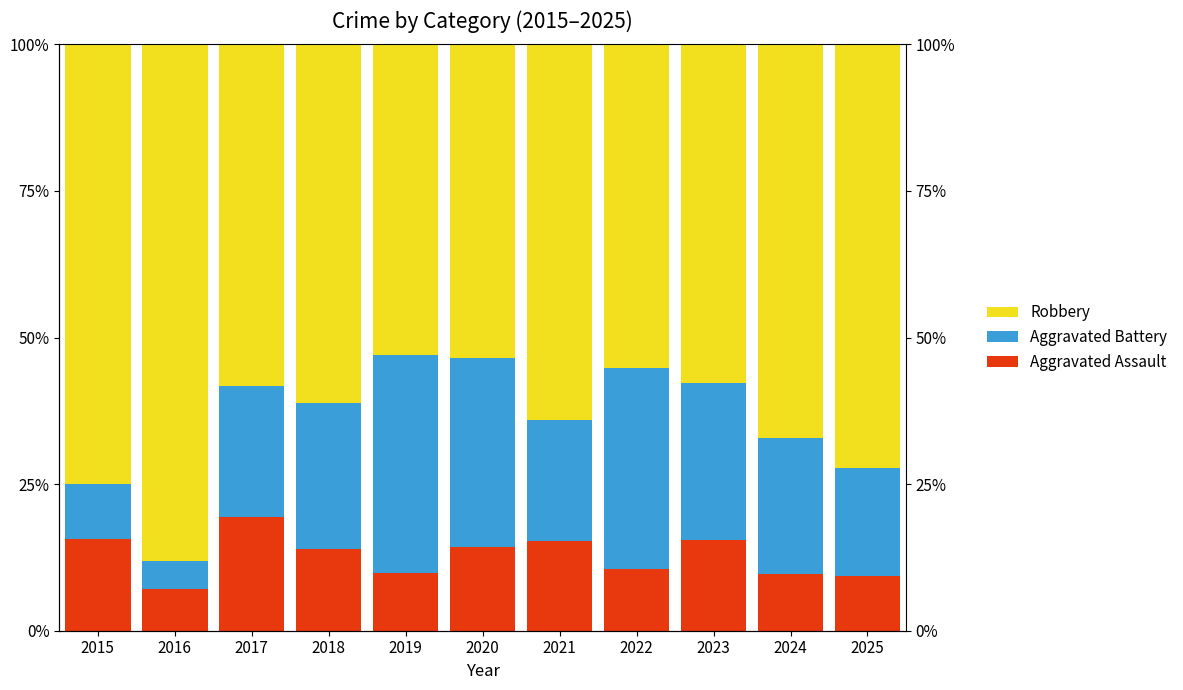

Is it true that Aggravated Assault equals 9.8 at 2019?

True